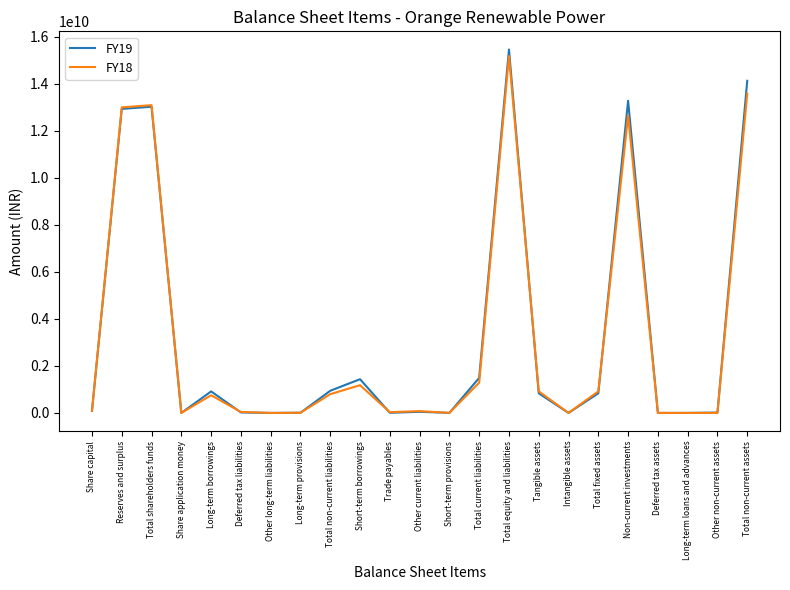

Which series ends up on top after the final intersection of FY19 and FY18?

FY19